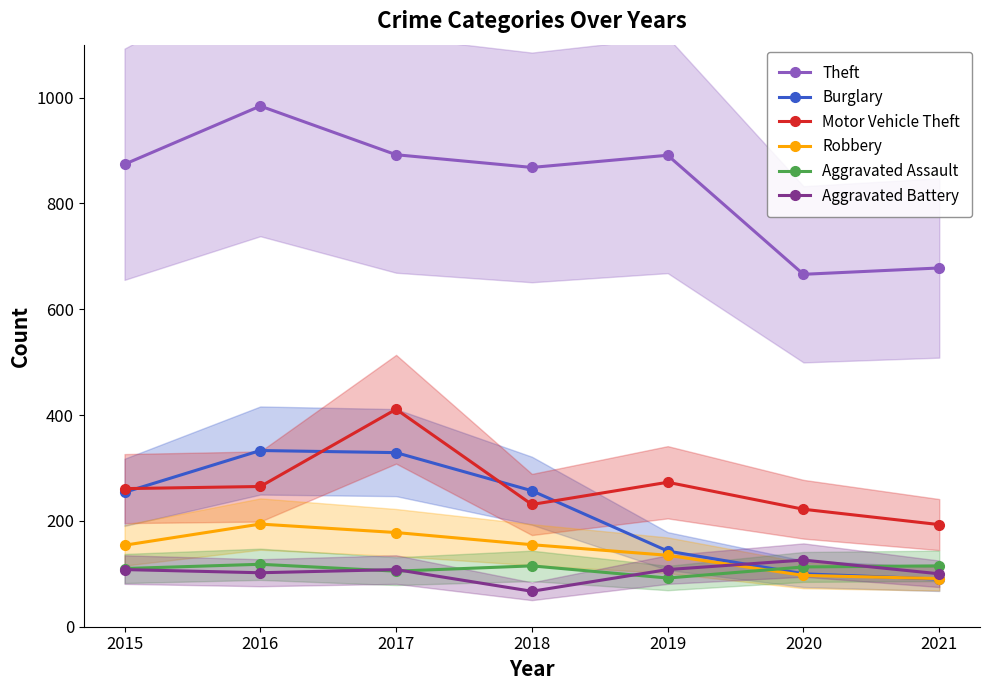

How many lines are shown in the chart?

6